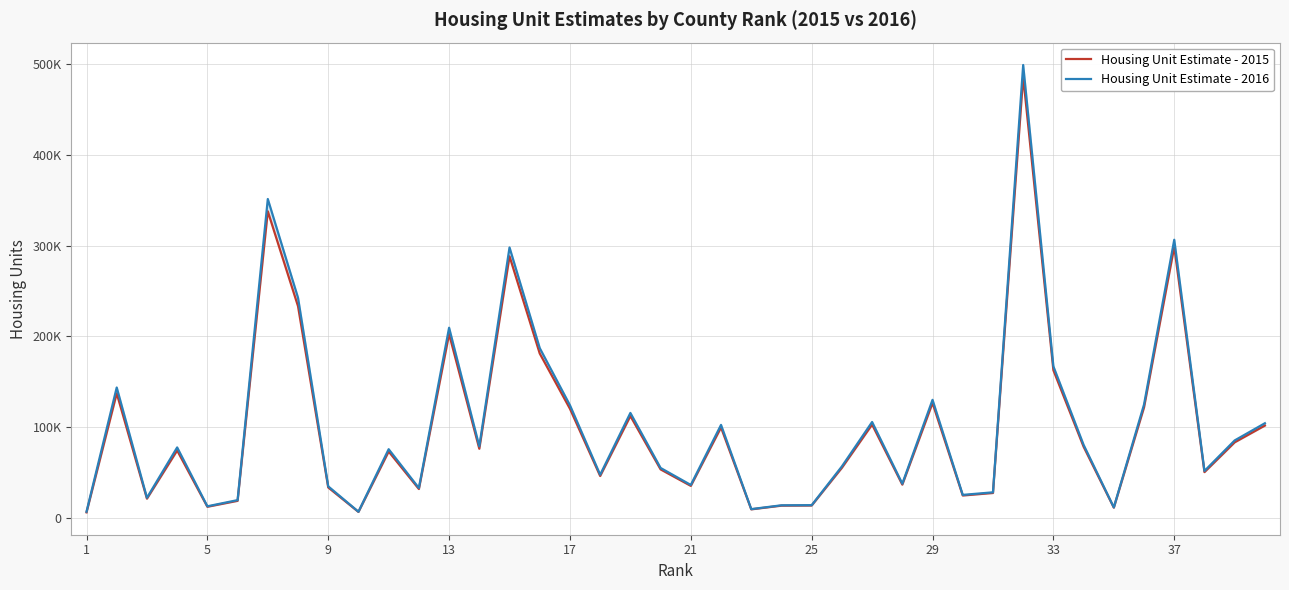

What are all the series names shown in the legend?

Housing Unit Estimate - 2015, Housing Unit Estimate - 2016